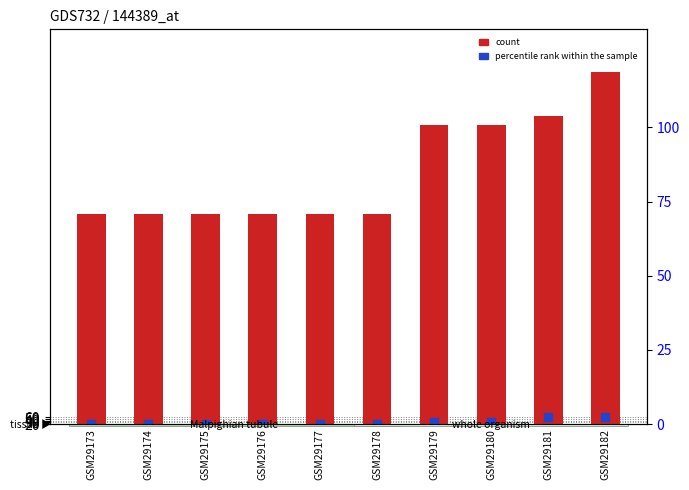

At how many categories does at least one series exceed 1080?

10